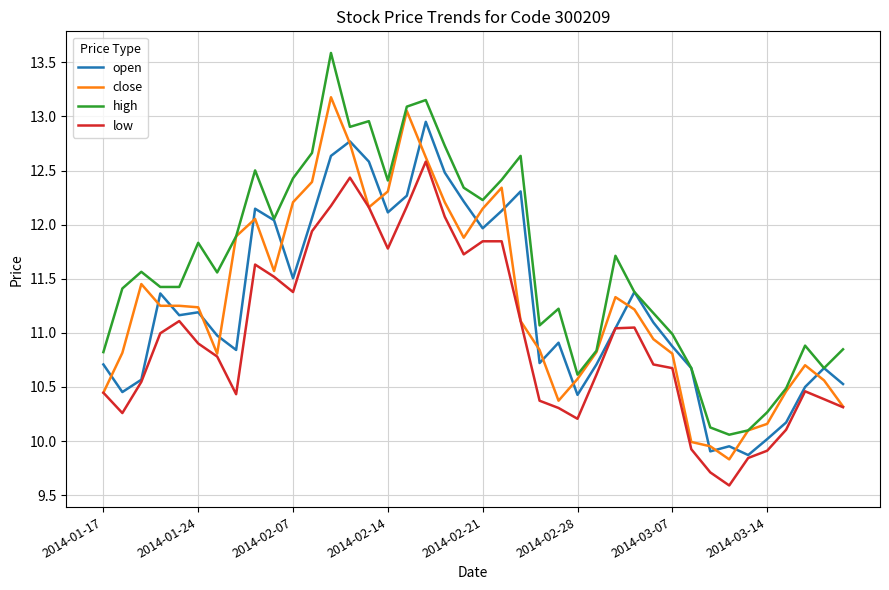

Which series has the largest total across all categories?

high